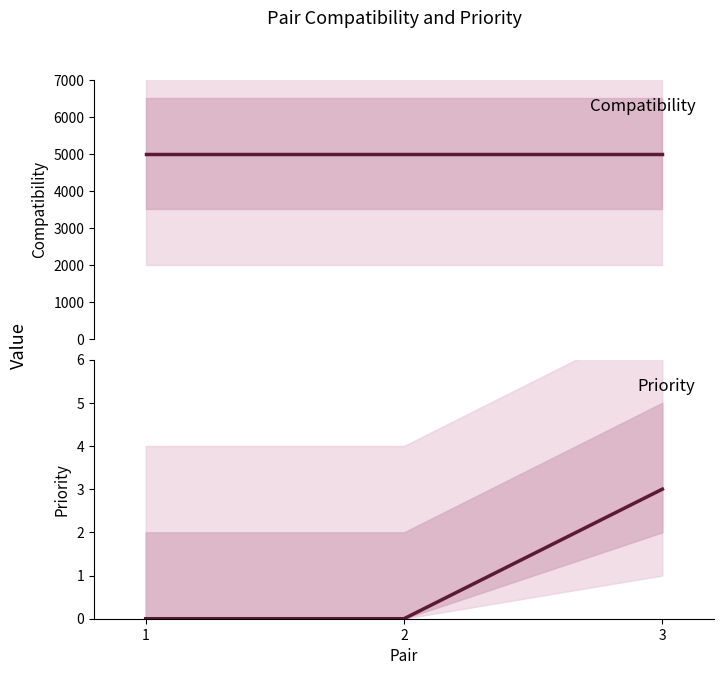

At which category is the sum across all series the highest?

3